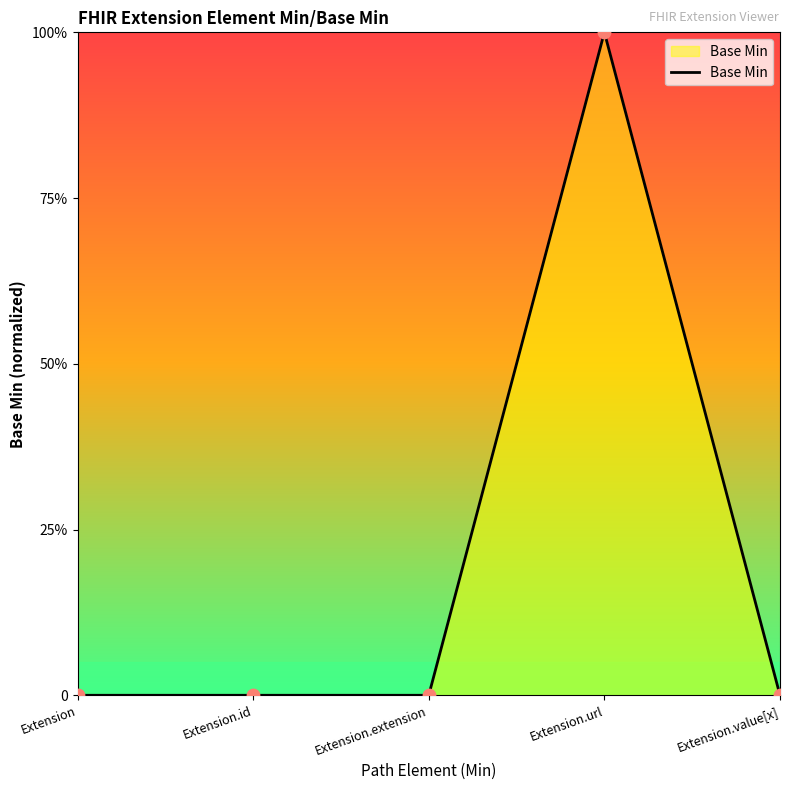

What is the change in value from Extension.id to Extension.url?

+1